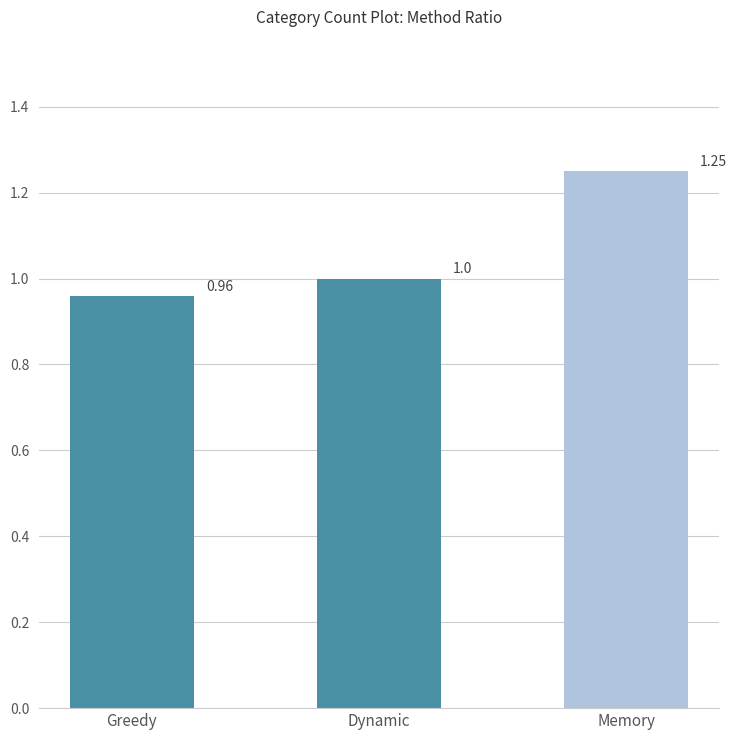

What position from the right is Dynamic?

2